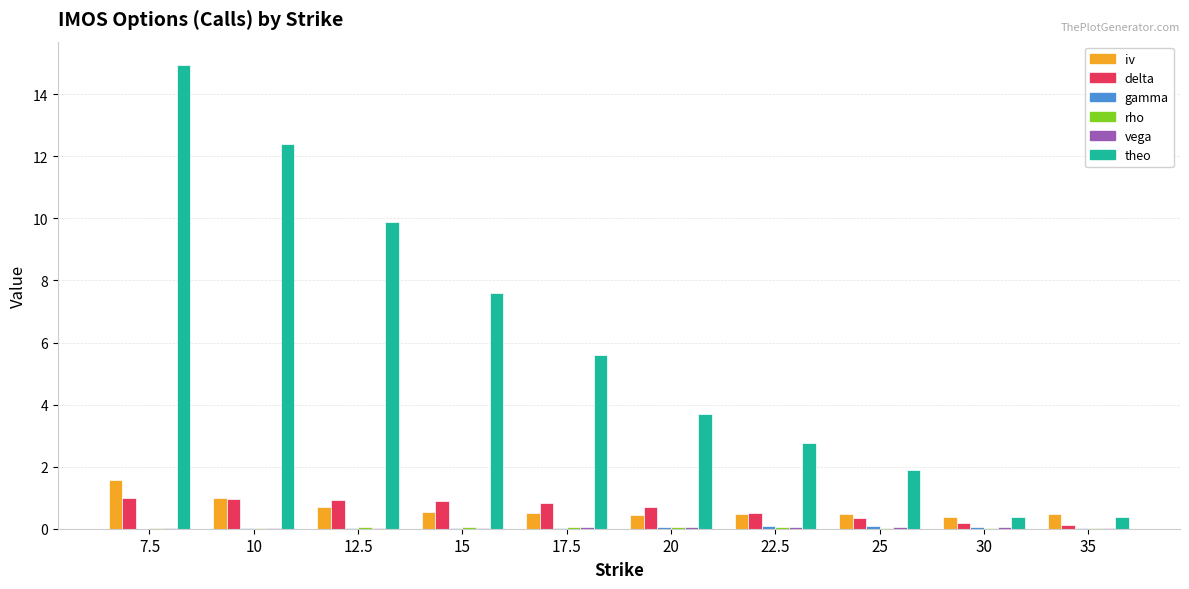

Which series has the largest total across all categories?

theo